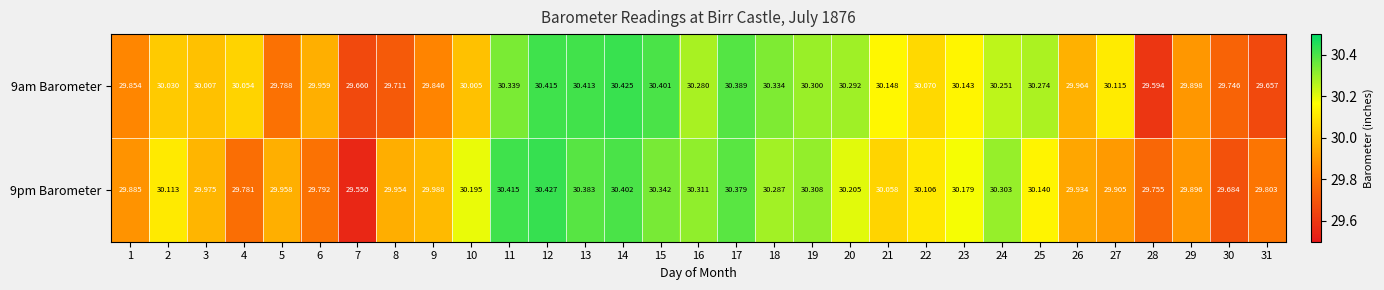

Rank the series by their maximum value, from lowest to highest.

9am Barometer, 9pm Barometer